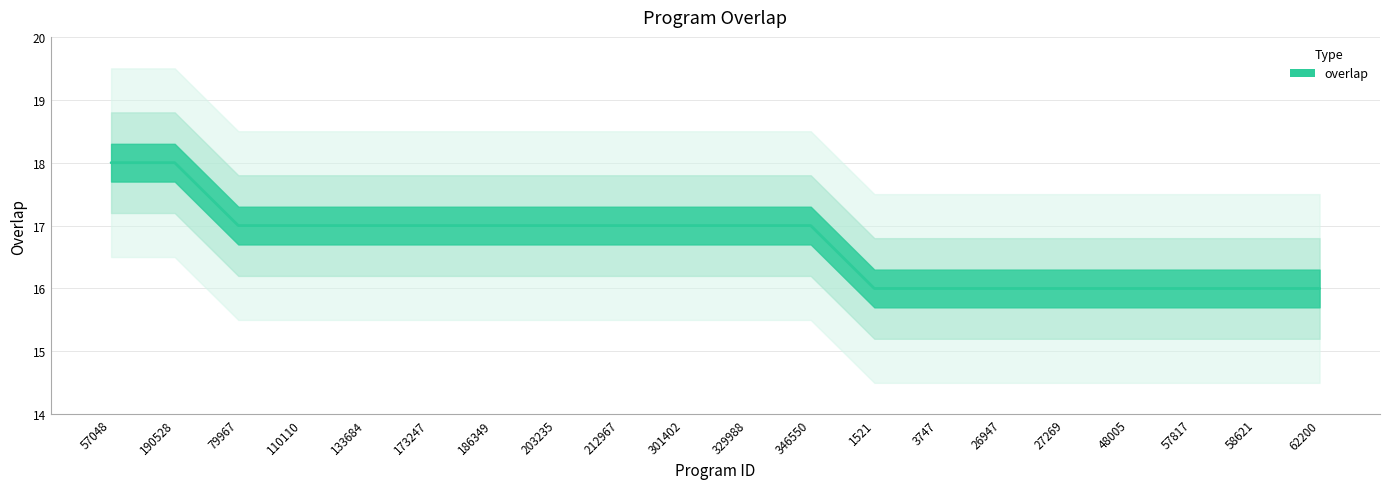

What is the label of the 8th point from the left?

203235